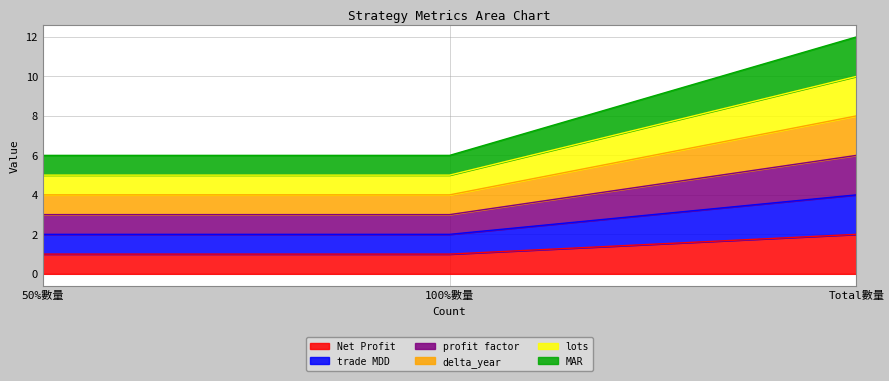

What position from the right is Total數量?

1